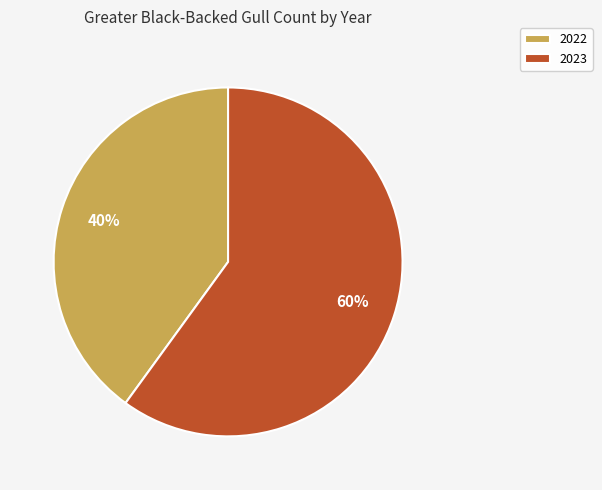

Rank the categories by value from lowest to highest.

2022, 2023